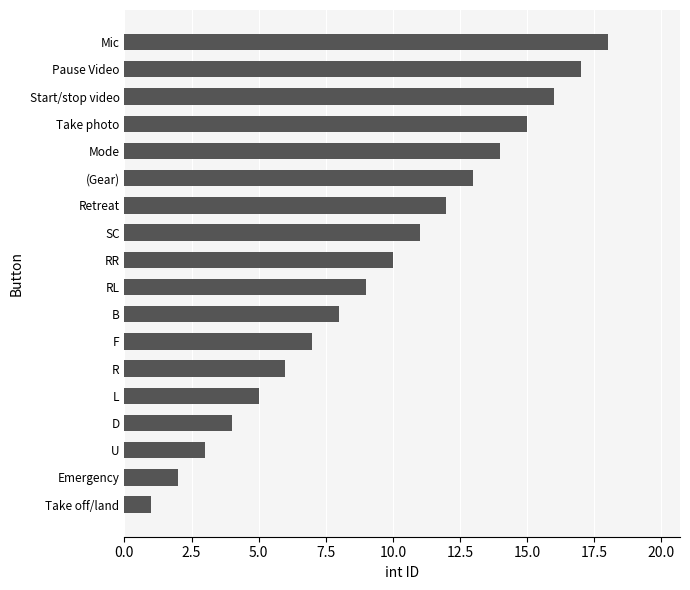

Which has a higher value, Take photo or Start/stop video?

Start/stop video